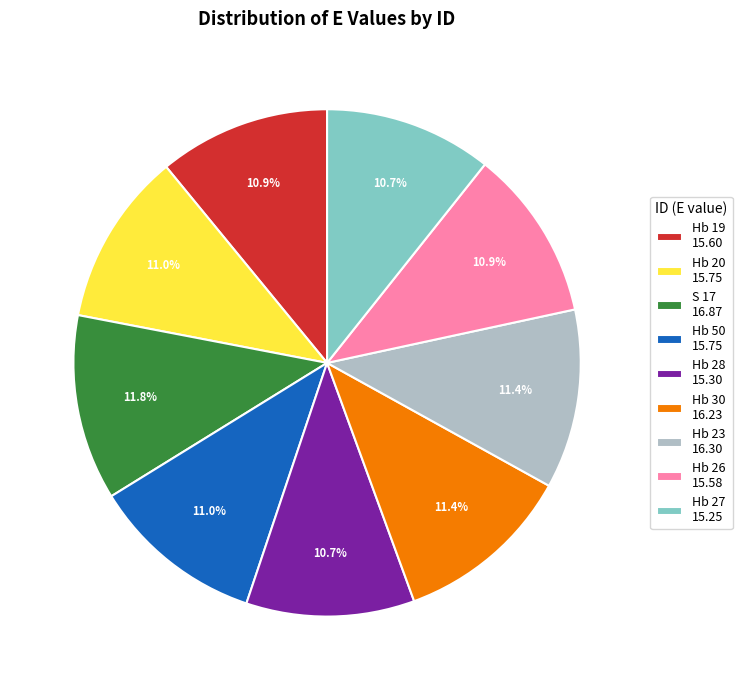

How many segments does this pie chart have?

9